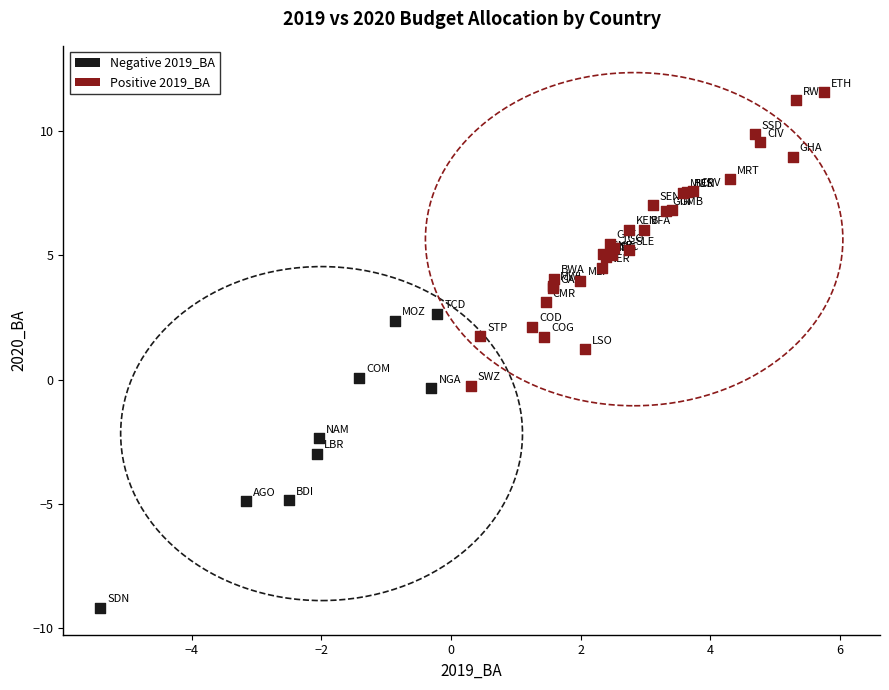

Which series reaches the minimum Y coordinate?

Negative 2019_BA